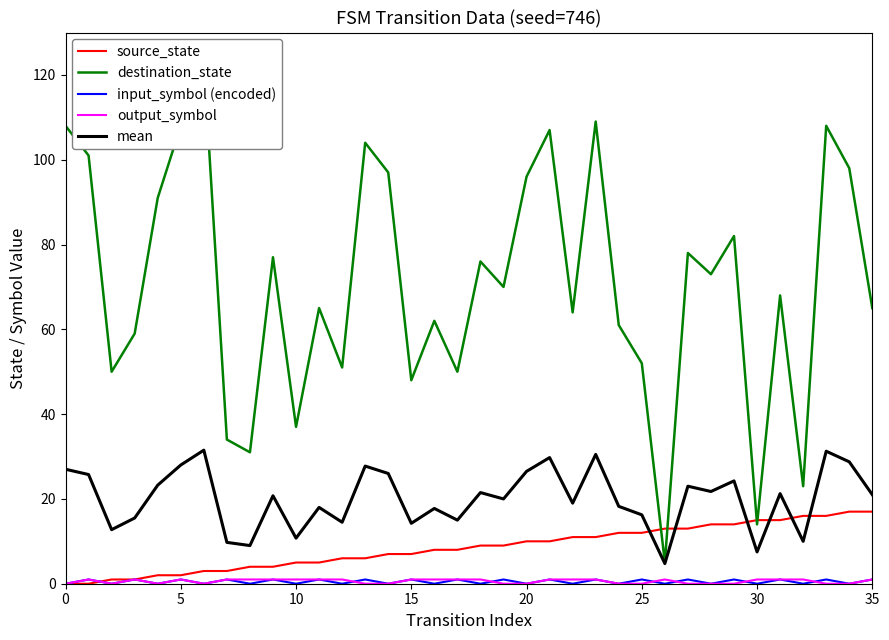

Is it true that destination_state equals 60.7 at 20?

False